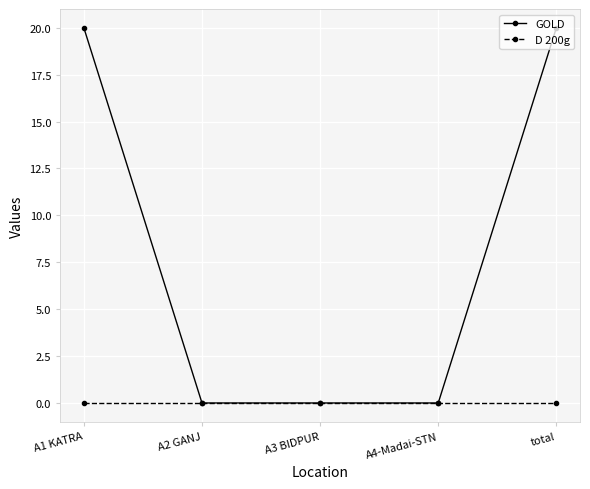

What position from the right is A3 BIDPUR?

3